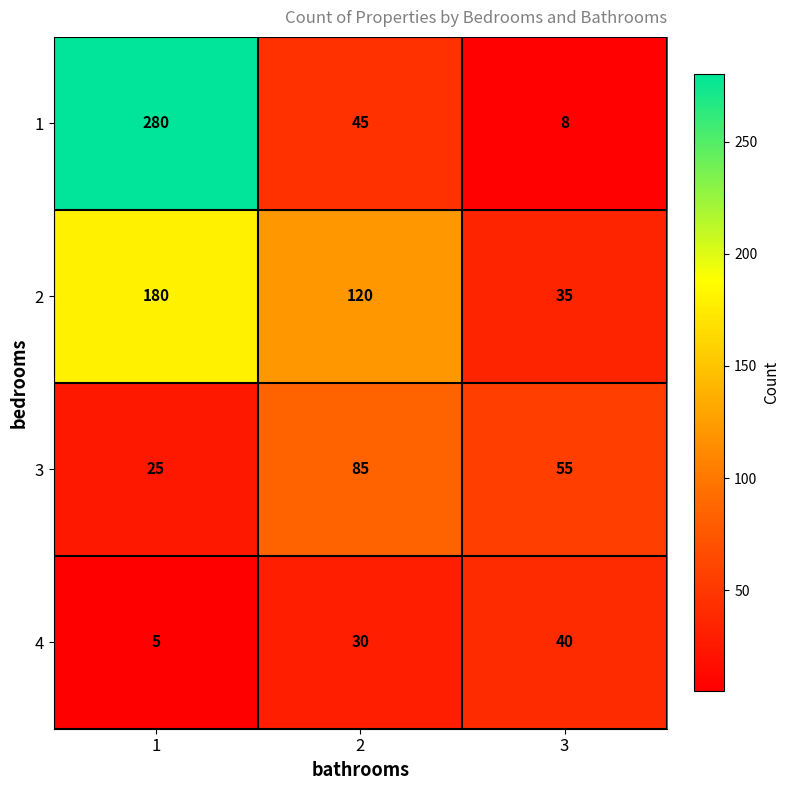

True or false: 1 has a value of 8 at 3.

True